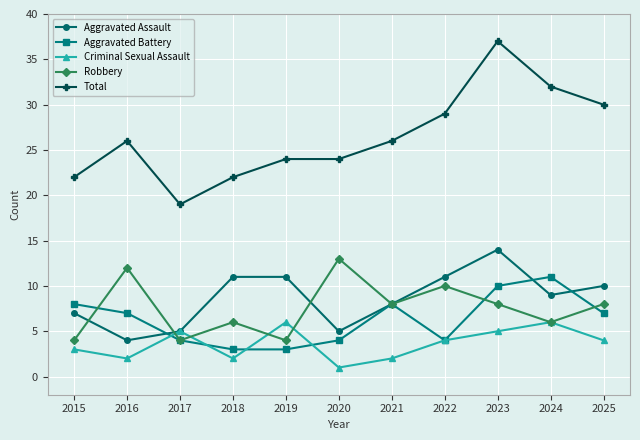

Which series changed the most between 2020 and 2025?

Total